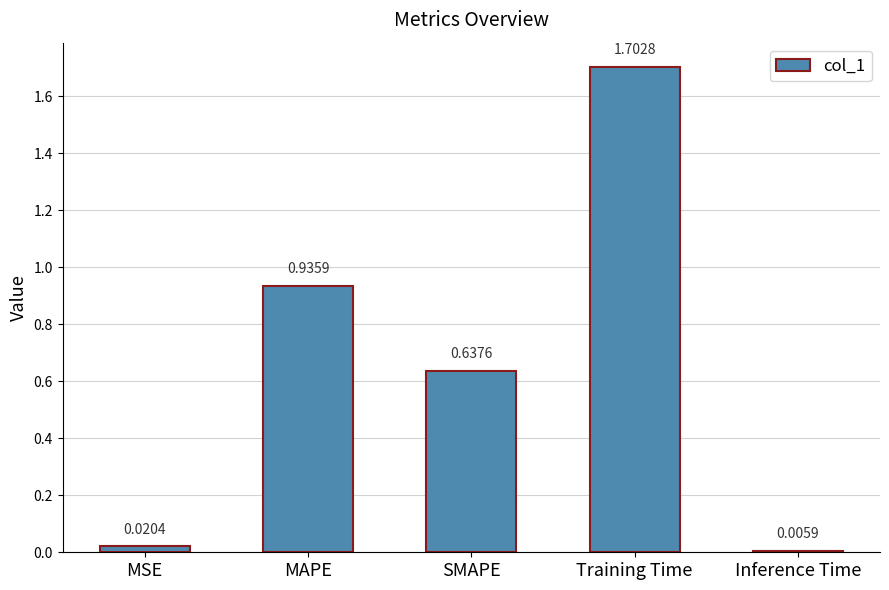

What is the label of the 4th bar from the right?

MAPE